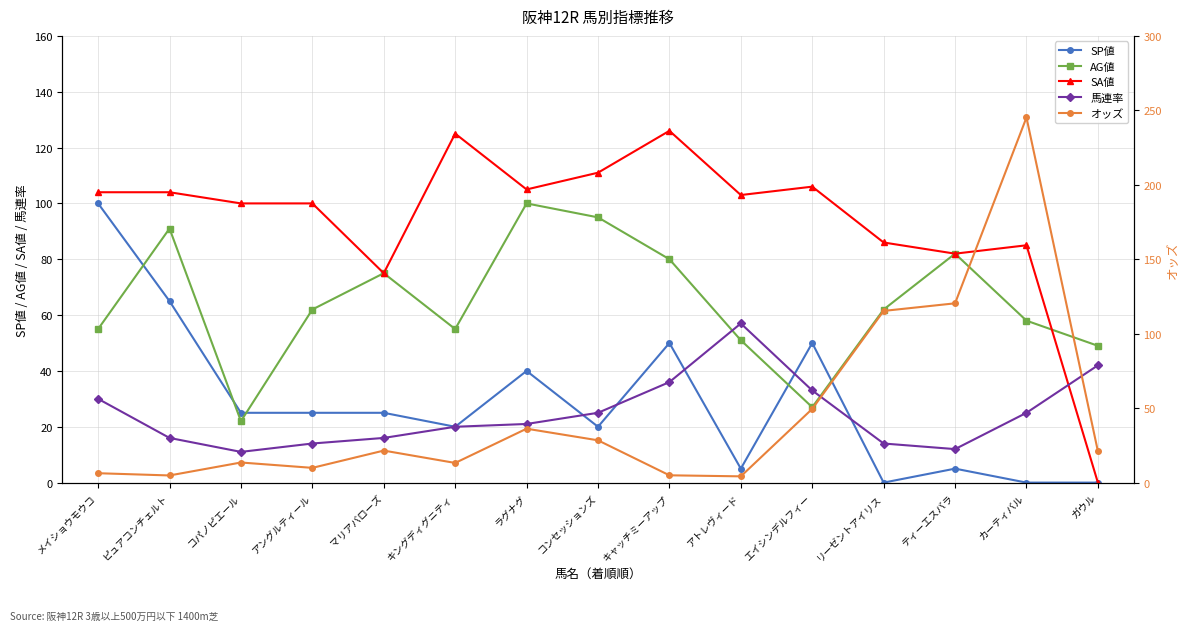

What is the difference between the highest and lowest values at リーゼントアイリス?

115.3